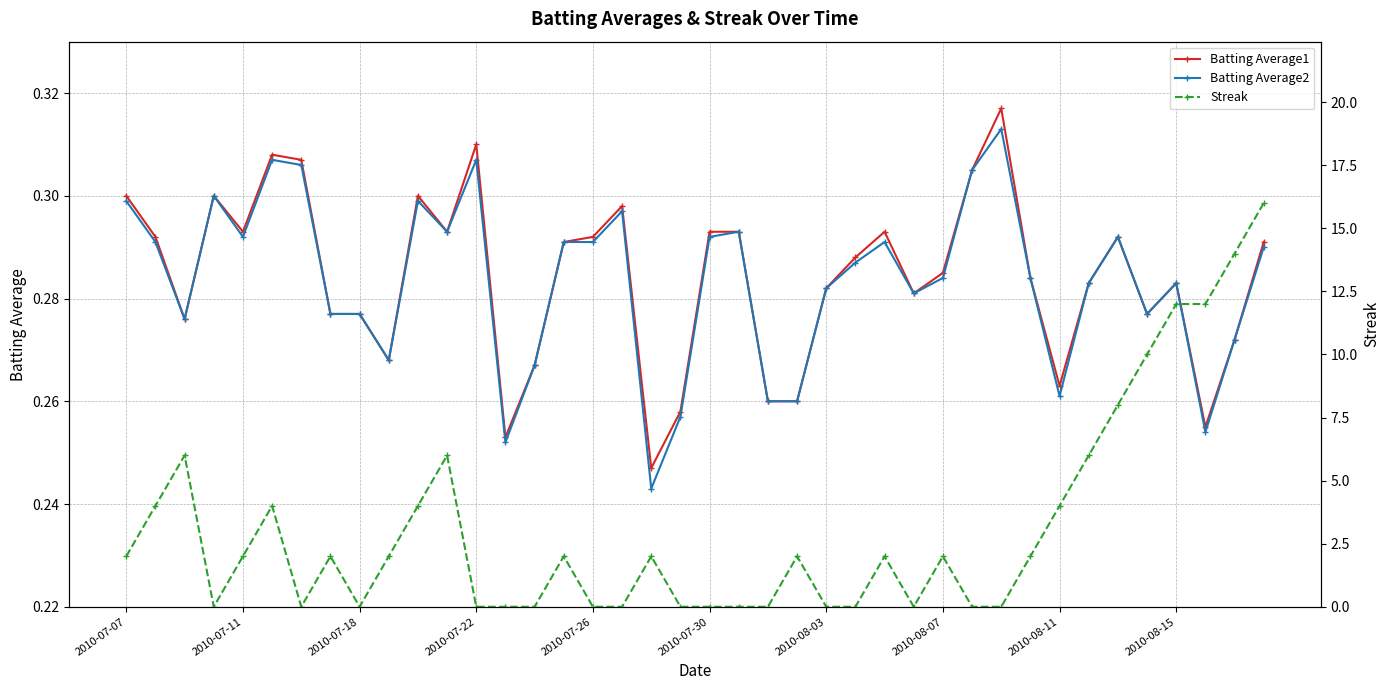

What is the difference between the second highest and second lowest values in the Batting Average1 series?

0.1